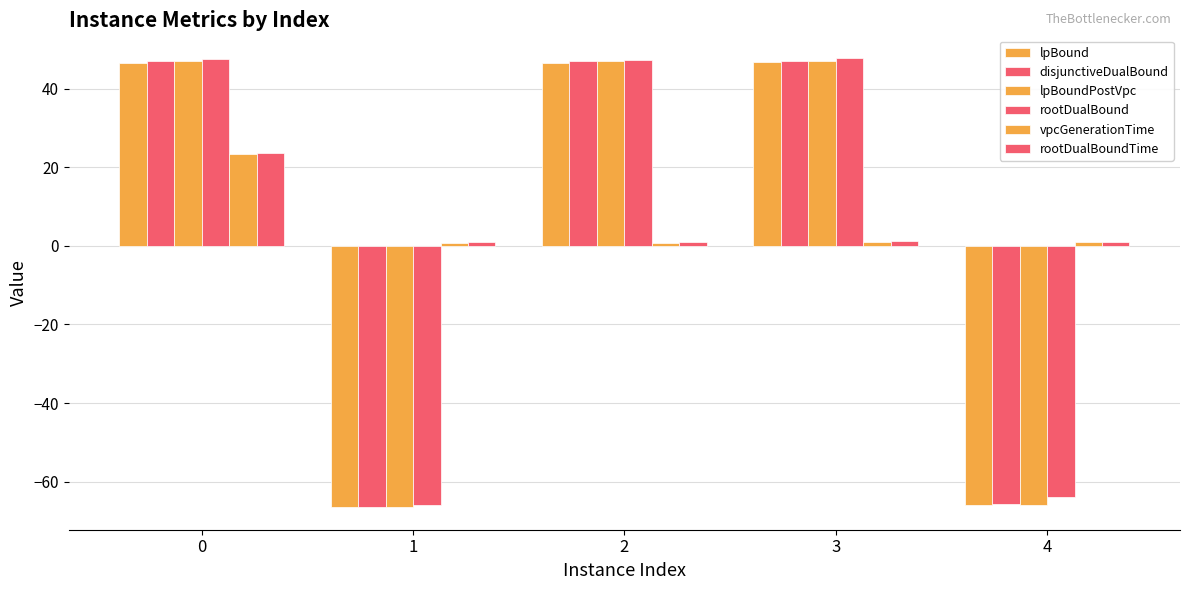

How many bars are there in each group?

6